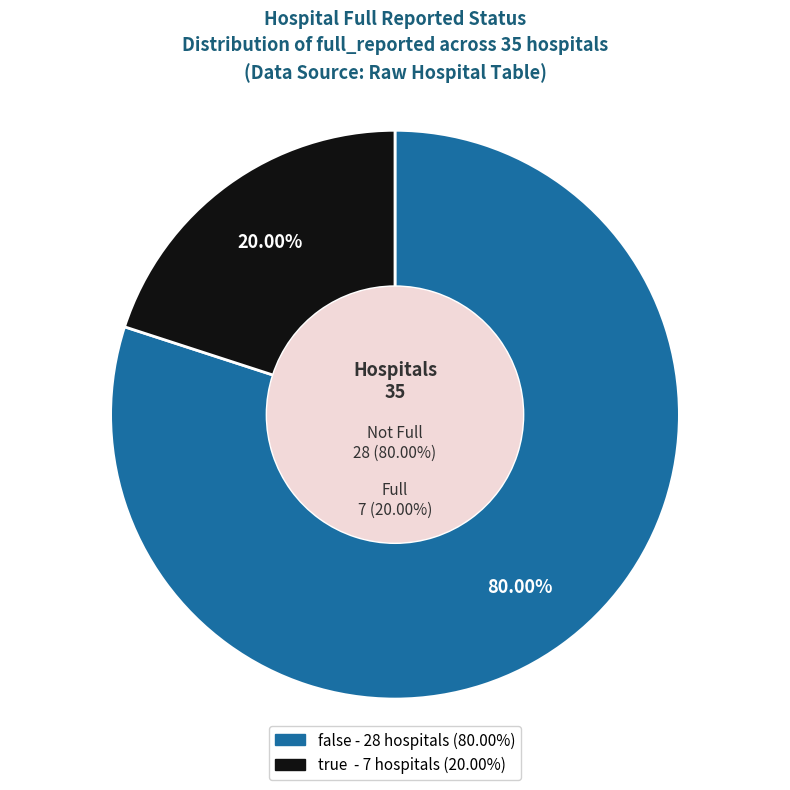

How many segments does this pie chart have?

2